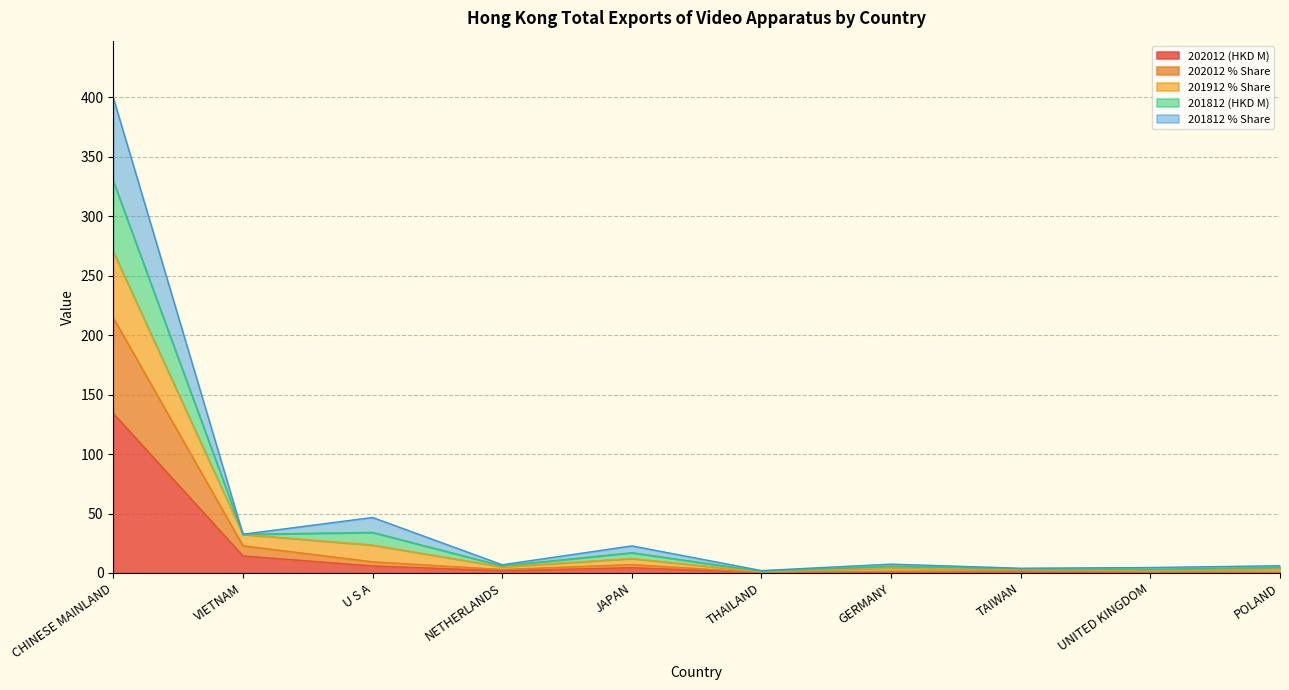

Where is 202012 % Share nearest to the value 107?

VIETNAM